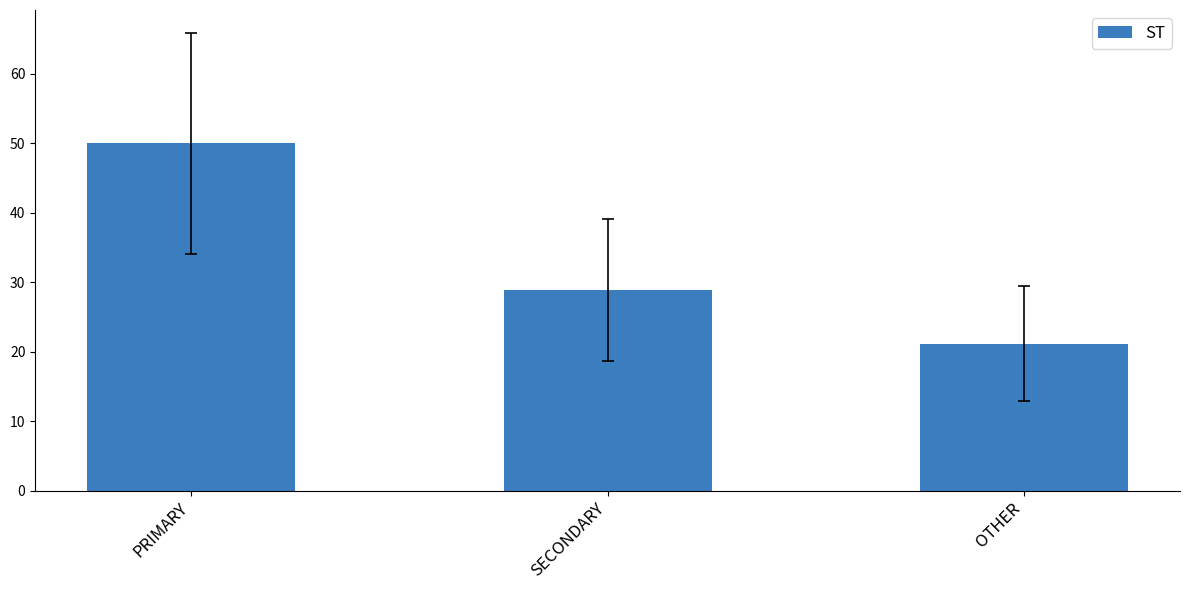

Reading left to right, what are all the values shown in this chart?

PRIMARY=50.0	SECONDARY=28.9	OTHER=21.1